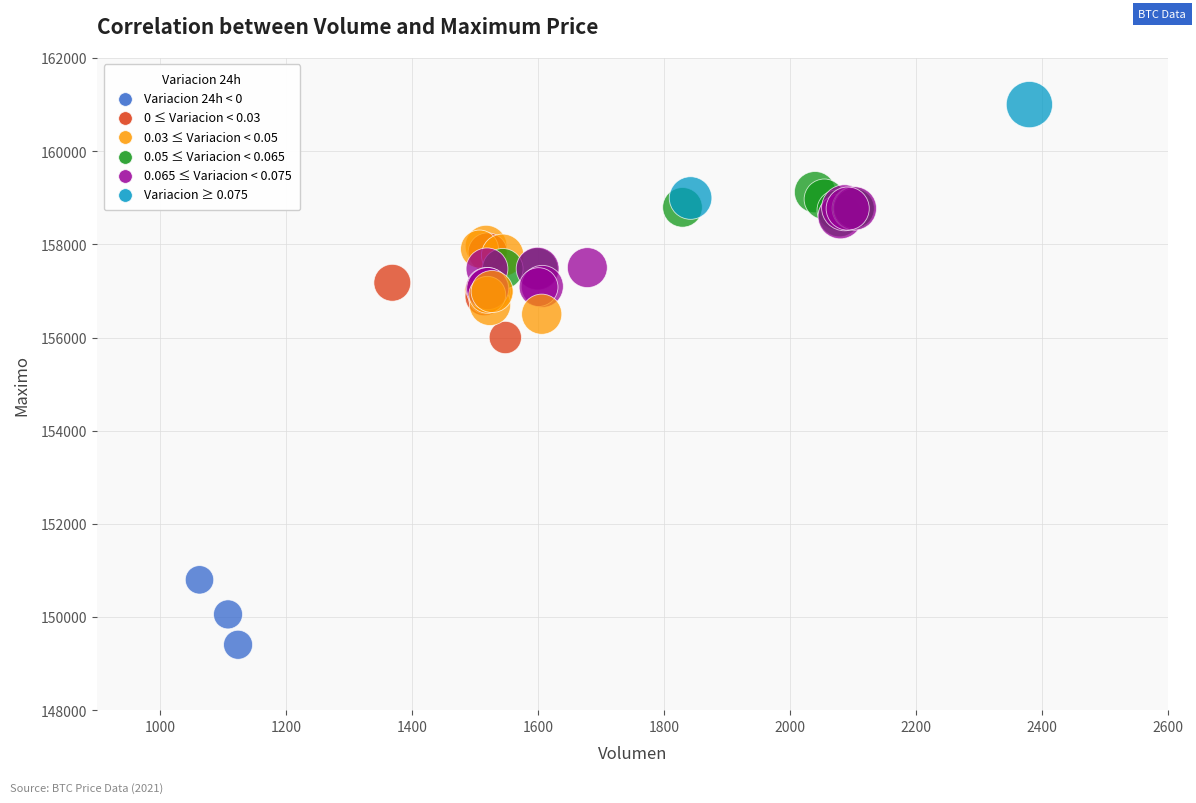

What Y value in the scatter plot is closest to 155202?

156000